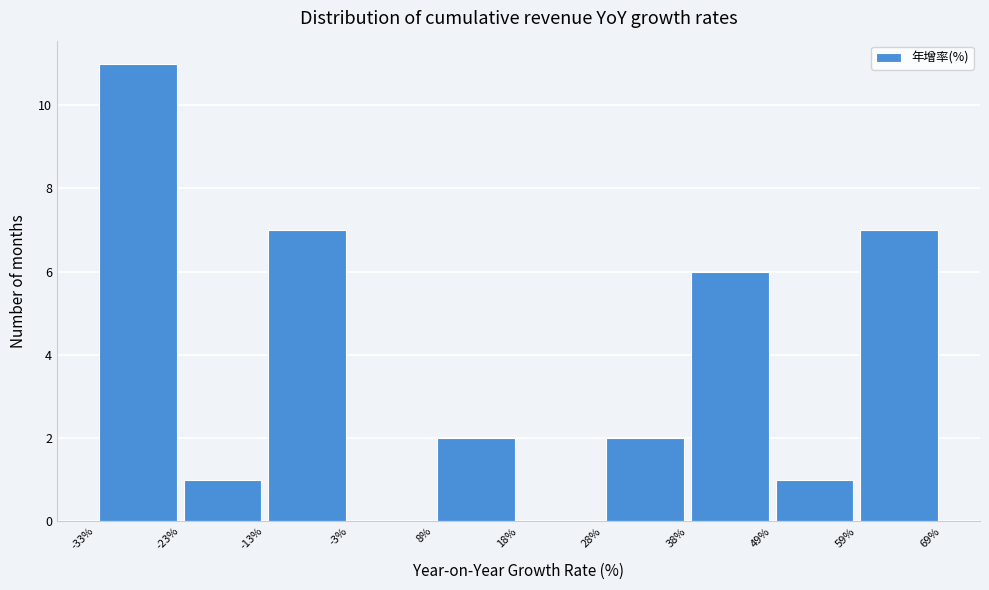

Reading left to right, transcribe this chart: for each bar, give the range it covers on the x-axis and its height. The values are not printed on the chart, so give them approximately, as read against the axis.

-33% to -23%: 11
-23% to -13%: 1
-13% to -3%: 7
-3% to 8%: 0
8% to 18%: 2
18% to 28%: 0
28% to 38%: 2
38% to 49%: 6
49% to 59%: 1
59% to 69%: 7